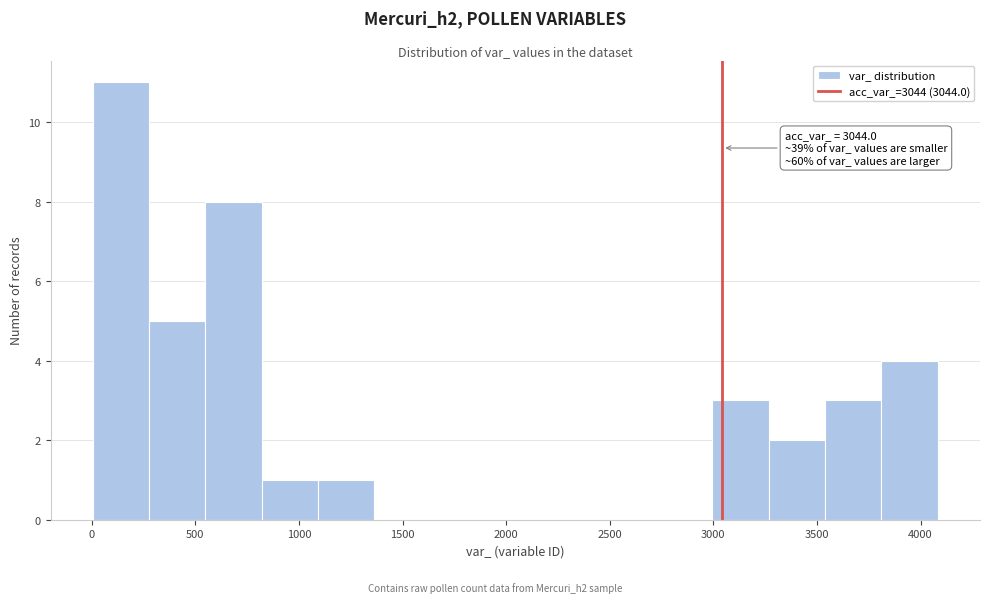

Over which range of the x-axis is the bar tallest?

0 to 300